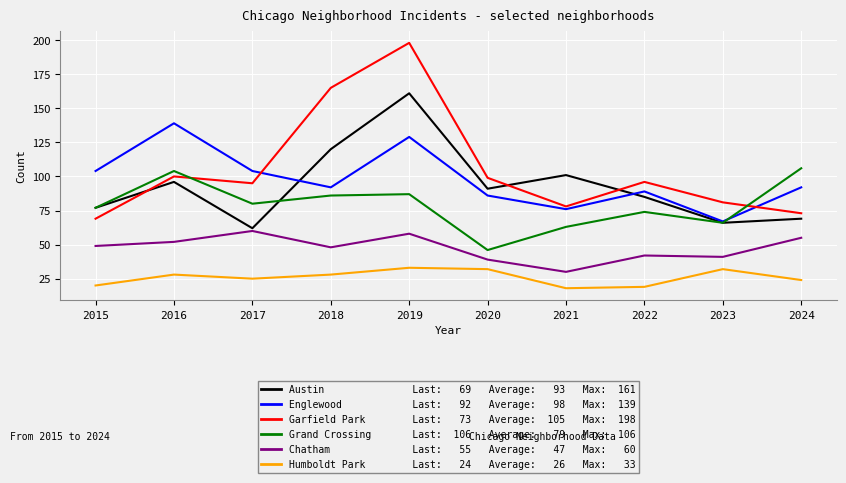

What is the total value across all series at 2021?

366